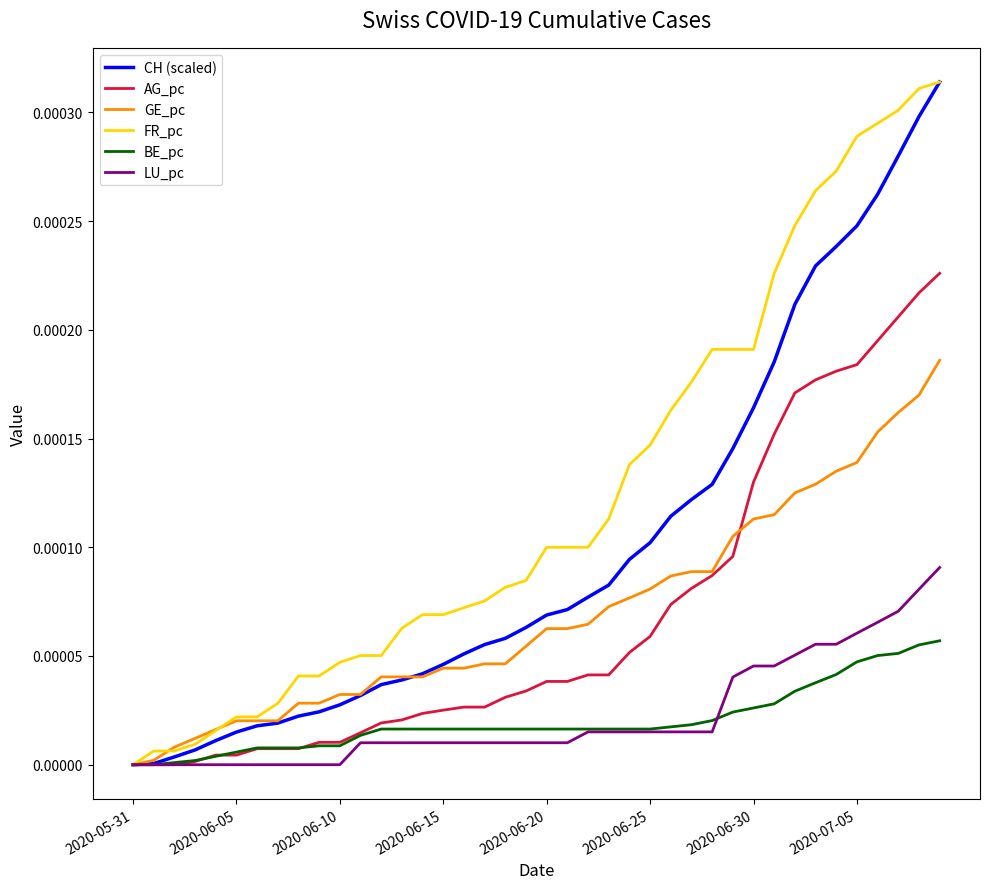

Which series has the largest total across all categories?

FR_pc